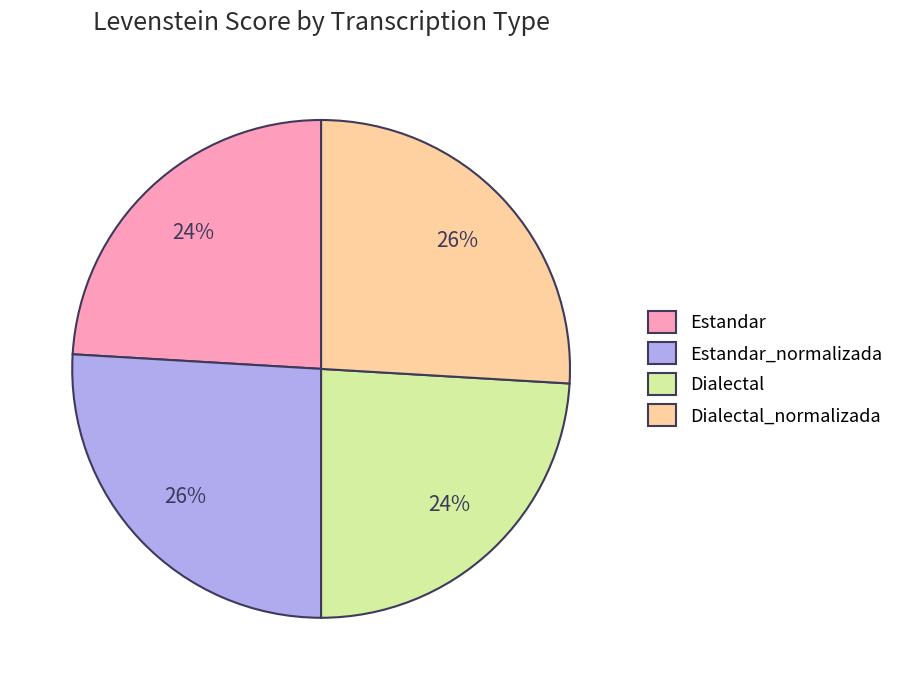

Combined, do Dialectal_normalizada and Estandar_normalizada account for over 50%?

Yes